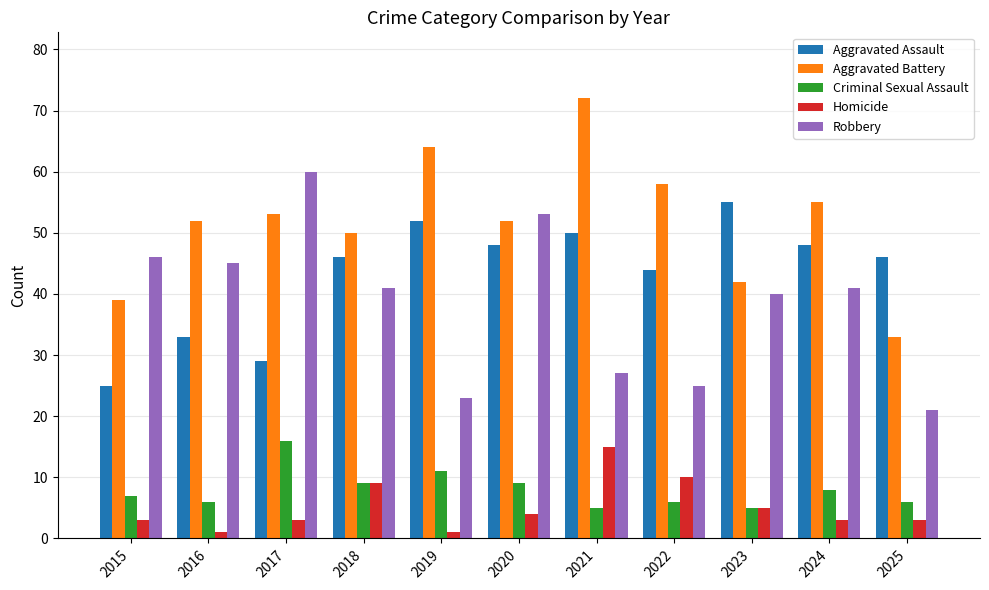

Is it true that Homicide equals 3 at 2015?

True